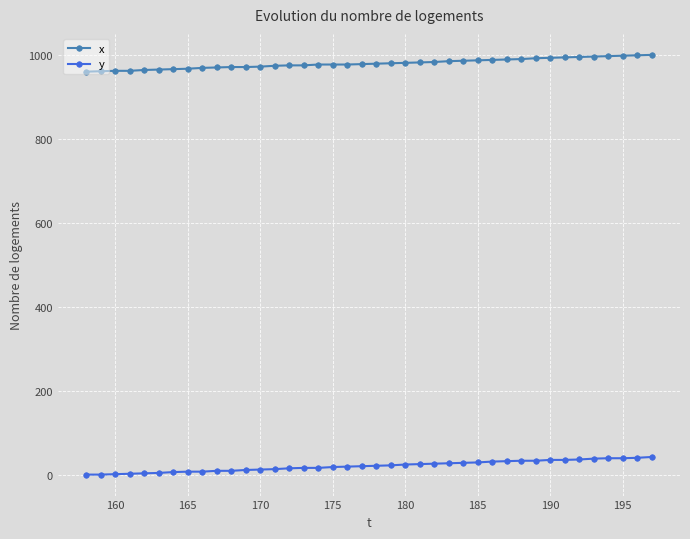

Rank the series by their maximum value, from highest to lowest.

x, y